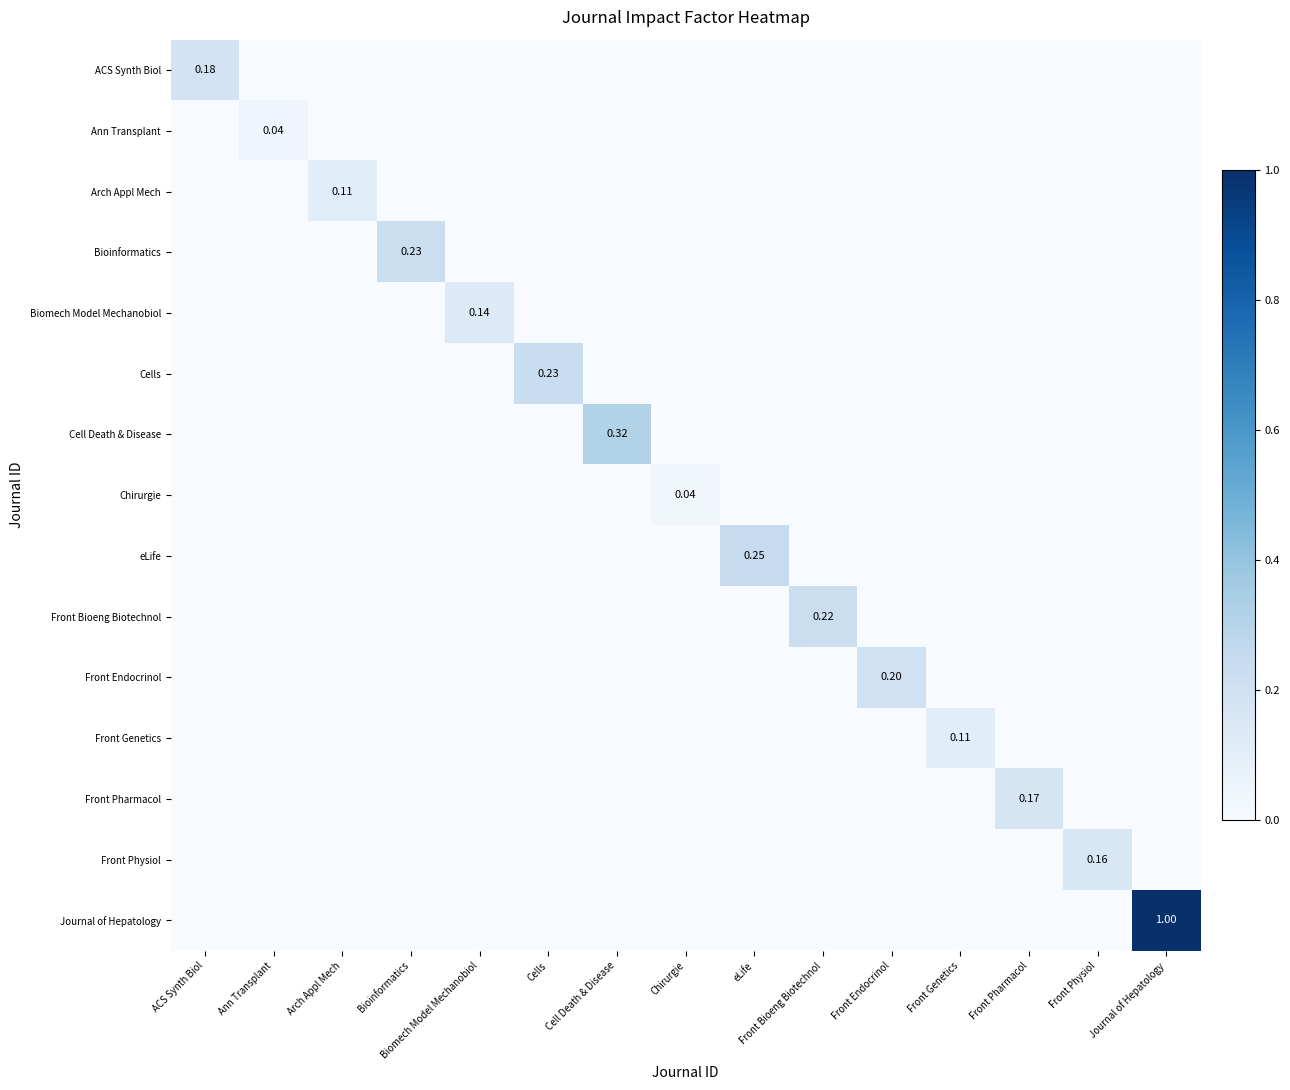

At which category is the sum across all series the highest?

Journal of Hepatology